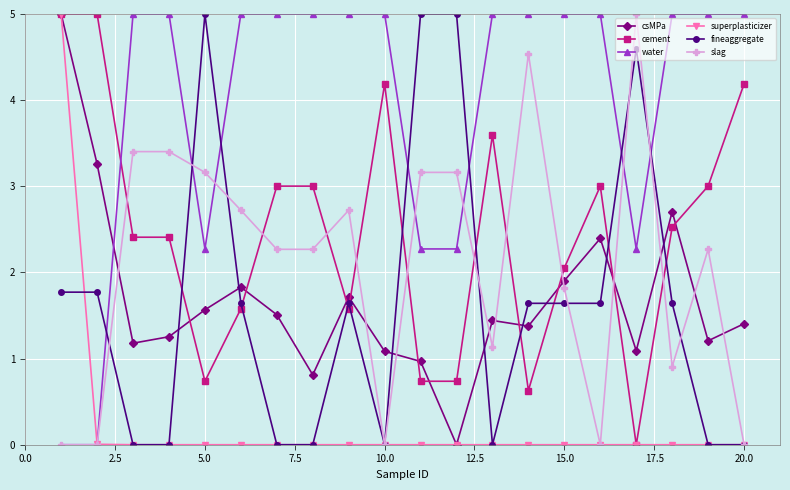

Count the number of data series in this chart.

6